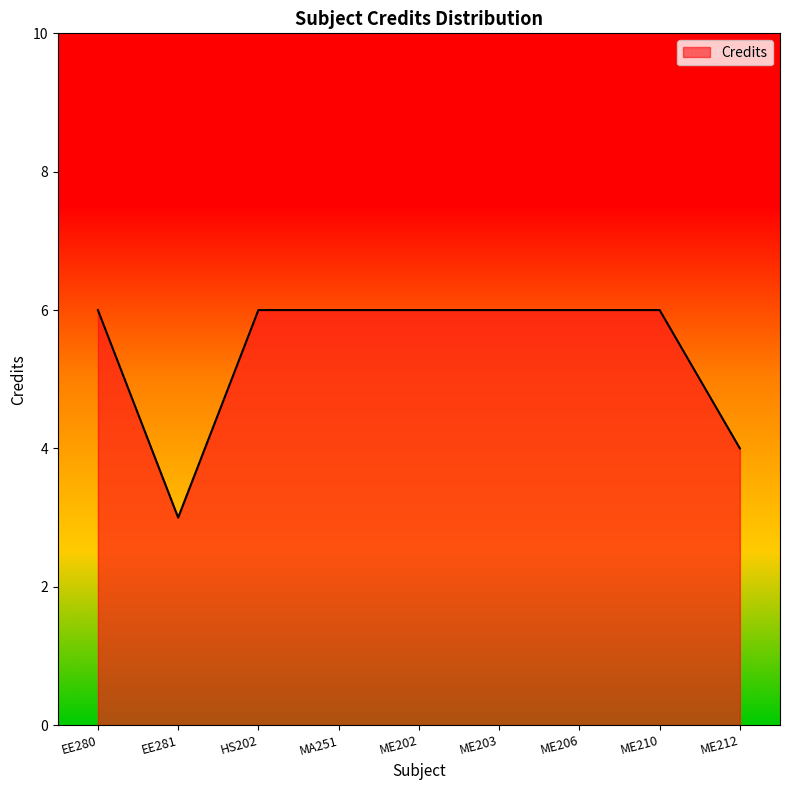

The chart shows a value of 2 at EE281. True or false?

False